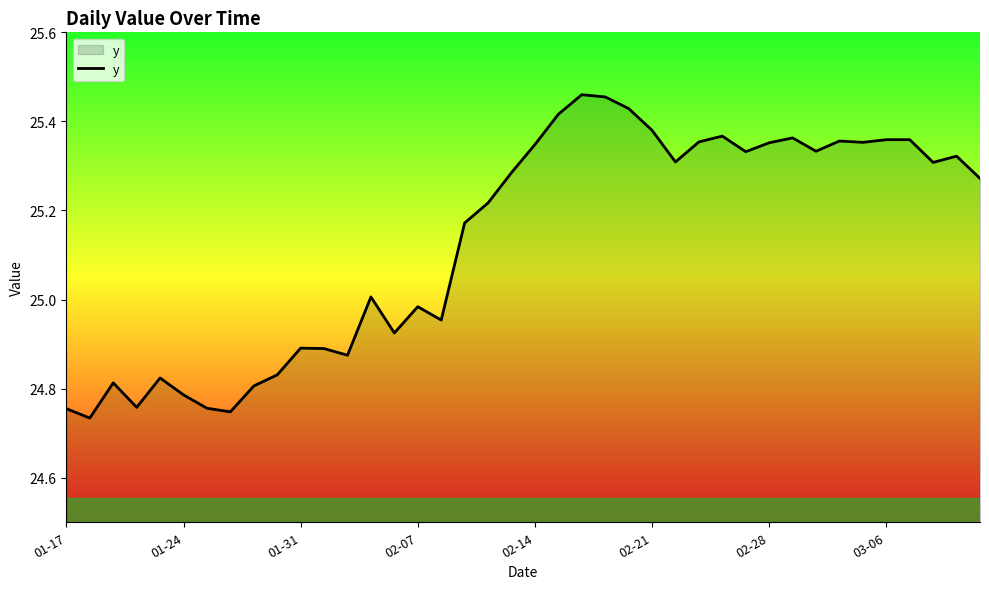

What is the difference between the maximum and minimum values?

0.7